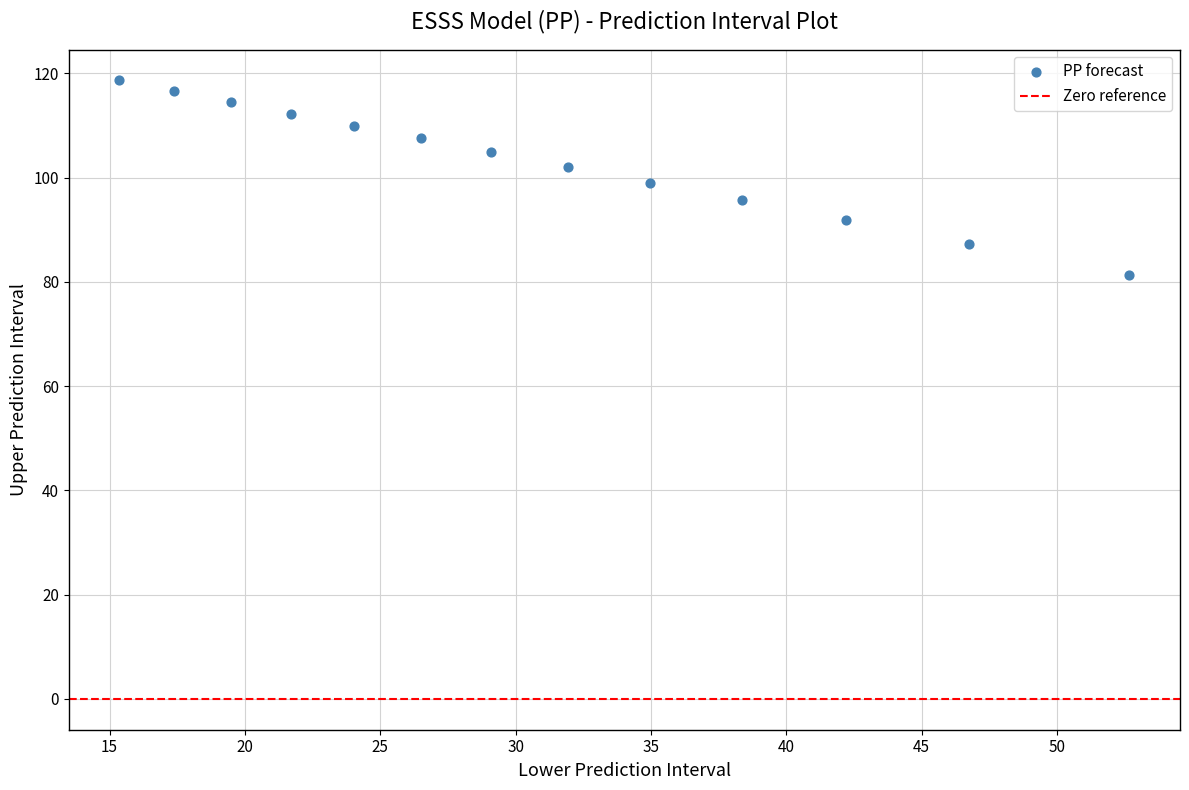

What is the range of X values (max minus min)?

37.3